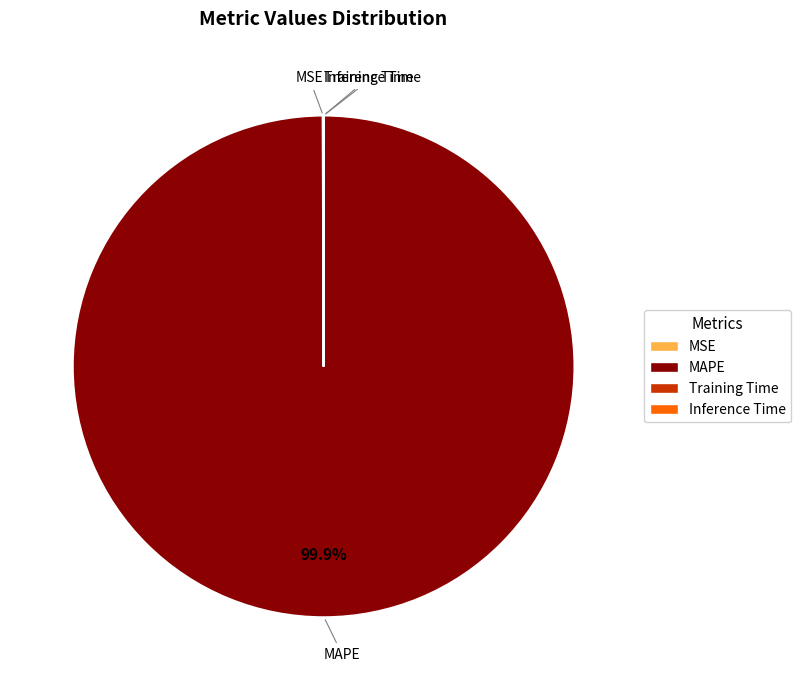

Does any single category account for the majority?

Yes